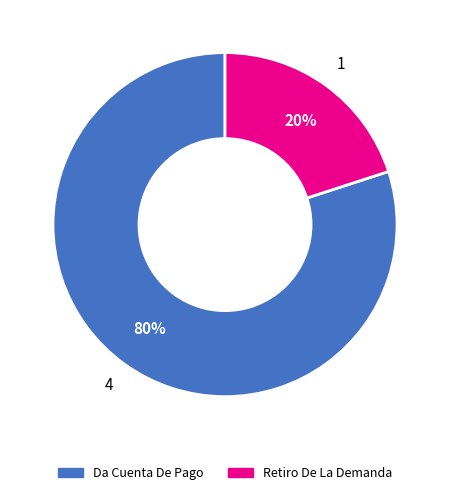

Rank the categories by value from highest to lowest.

Da Cuenta De Pago, Retiro De La Demanda